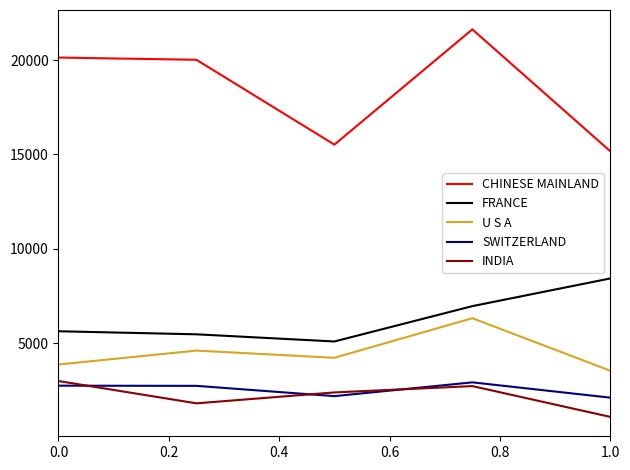

What is the greatest value displayed?

21624.5